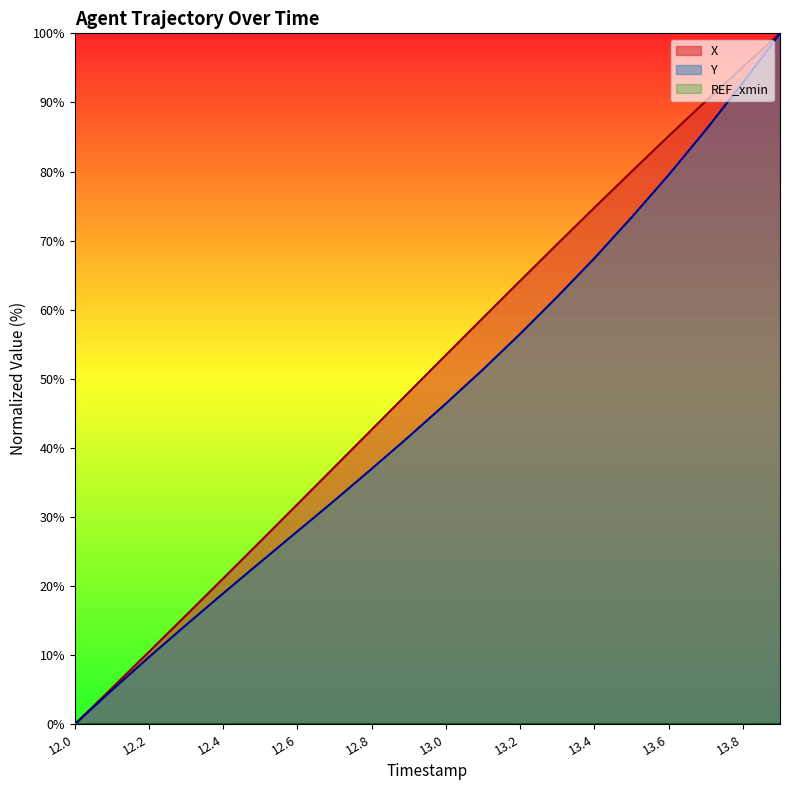

True or false: Y and X cross at least once.

False